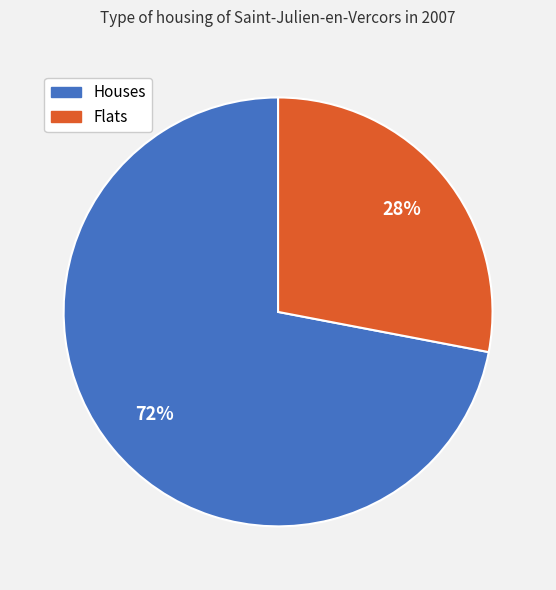

Is there a majority slice in this chart?

Yes